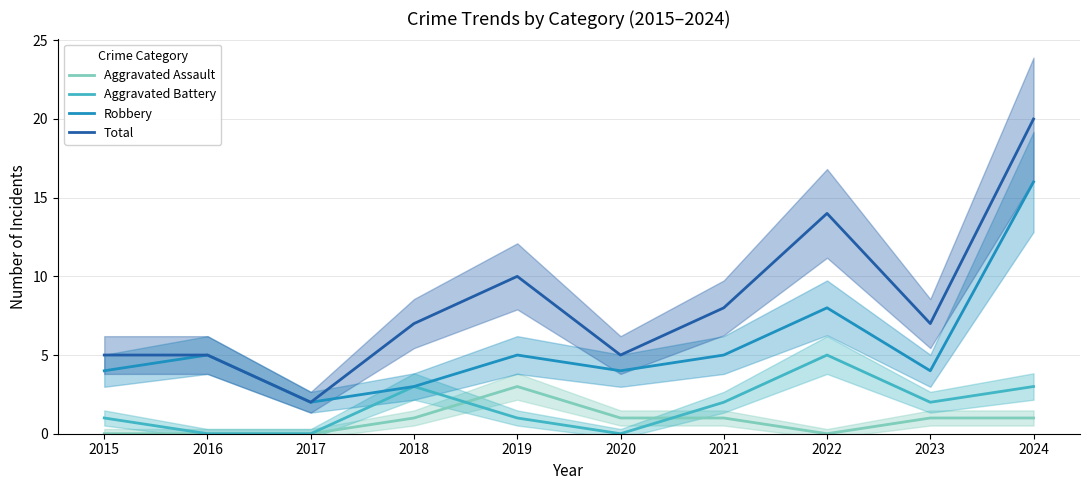

The Robbery series shows 5 at 2019. True or false?

True